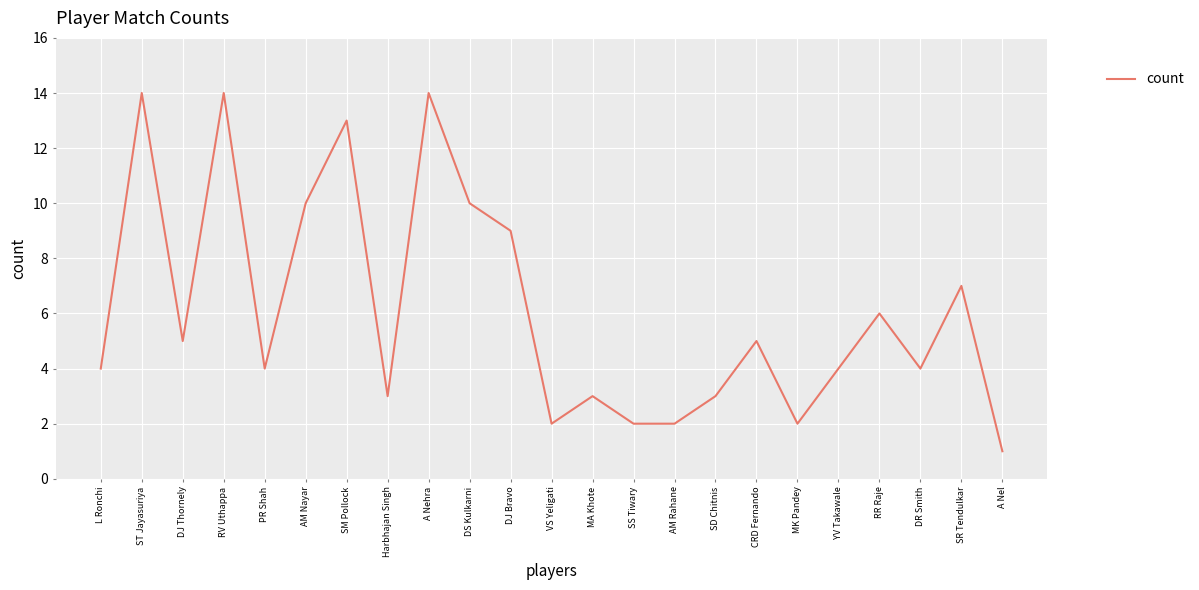

What is the difference between the maximum and minimum values?

13